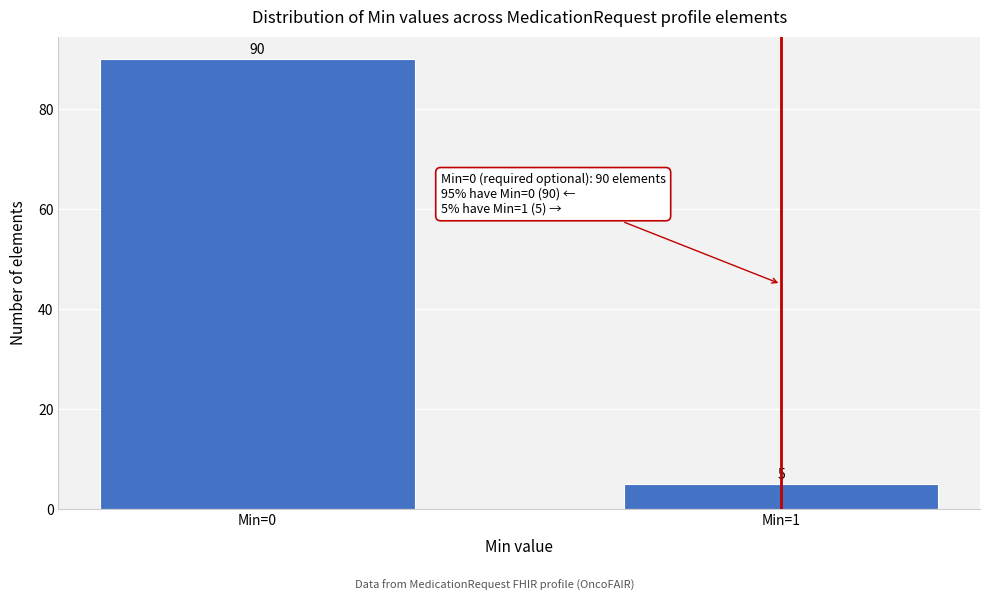

Reading left to right, extract all data points from this chart.

90	5